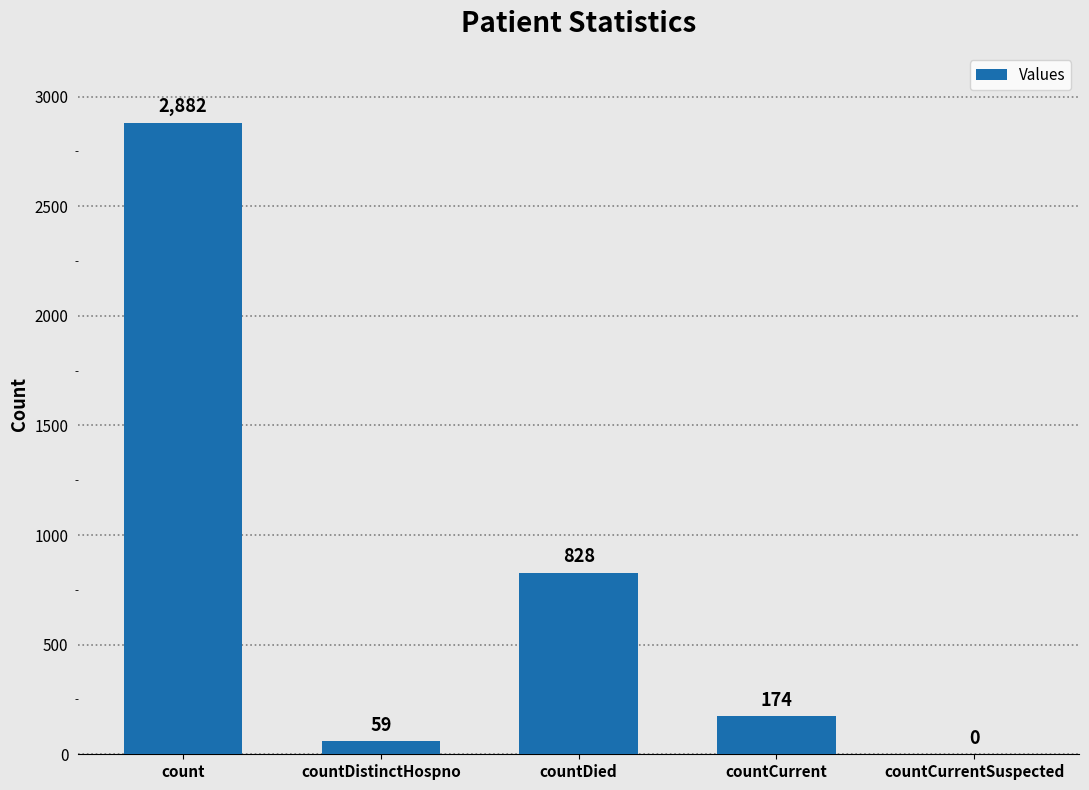

Reading left to right, list all the values displayed in this chart.

2882	59	828	174	0